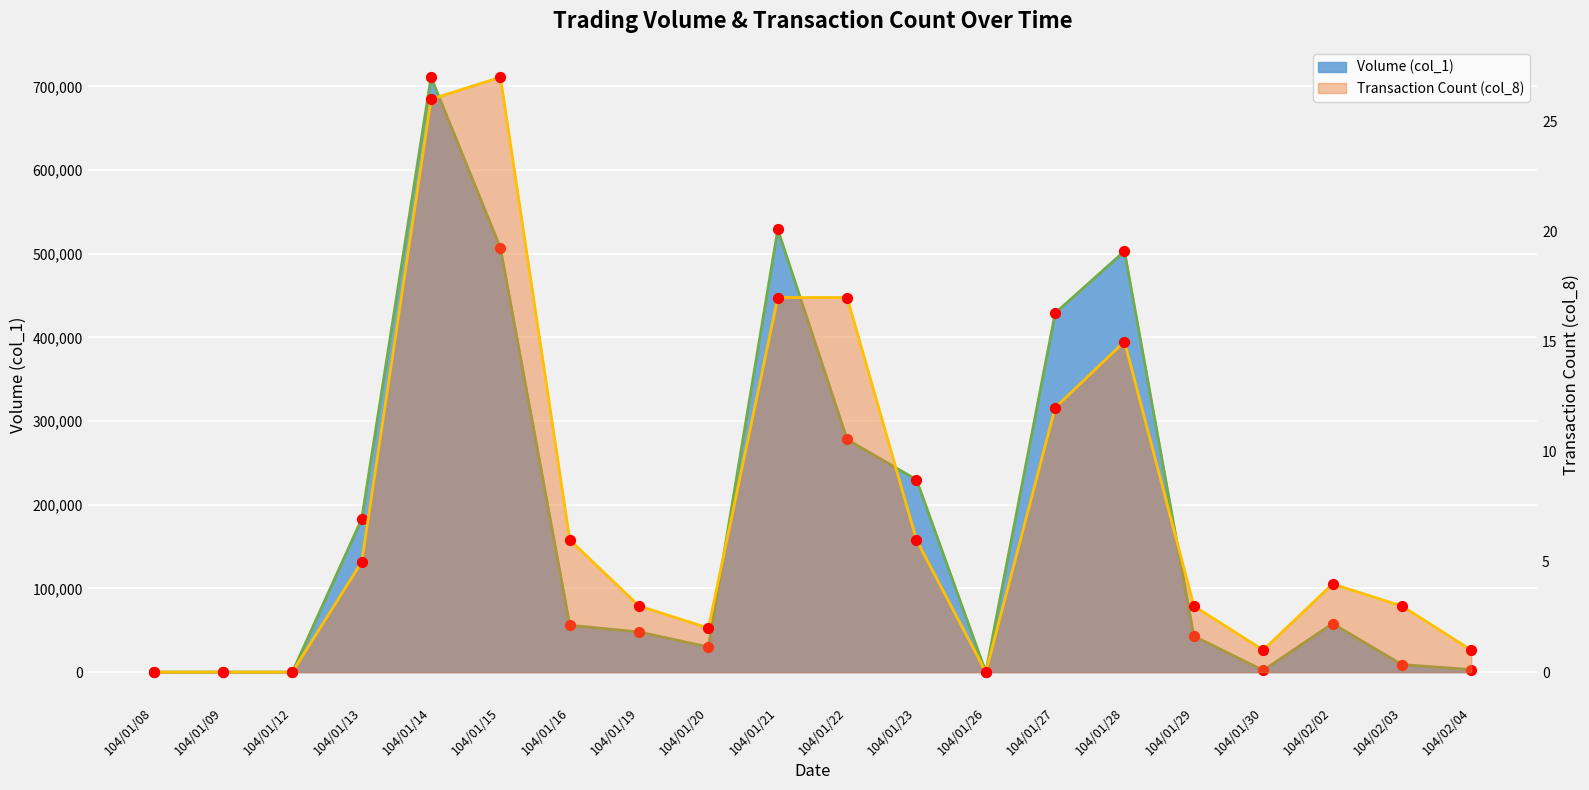

At which category is the sum across all series the highest?

104/01/14